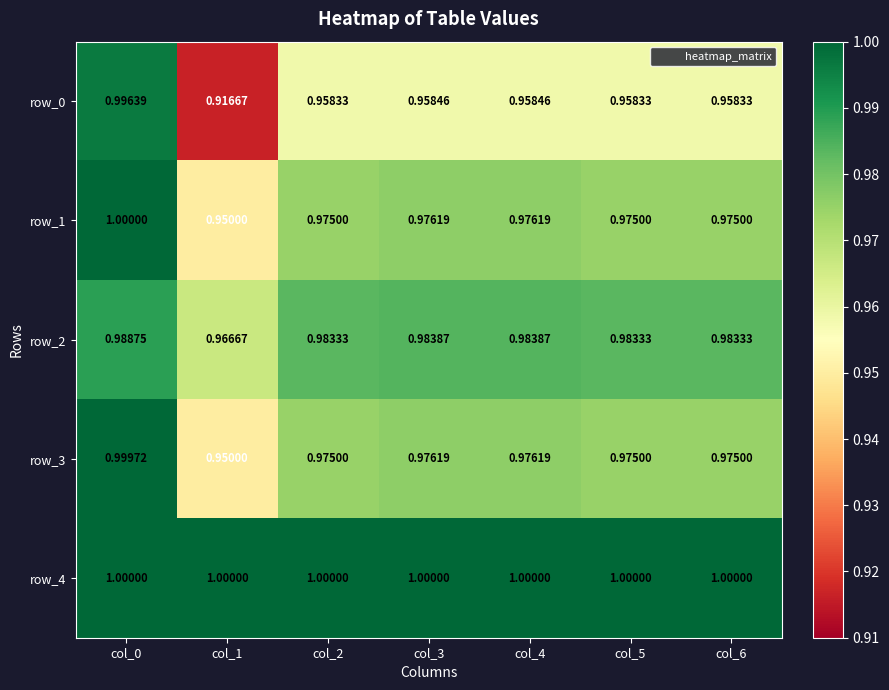

Is the value of row_0 at col_0 greater than the value of row_4 at col_6?

No